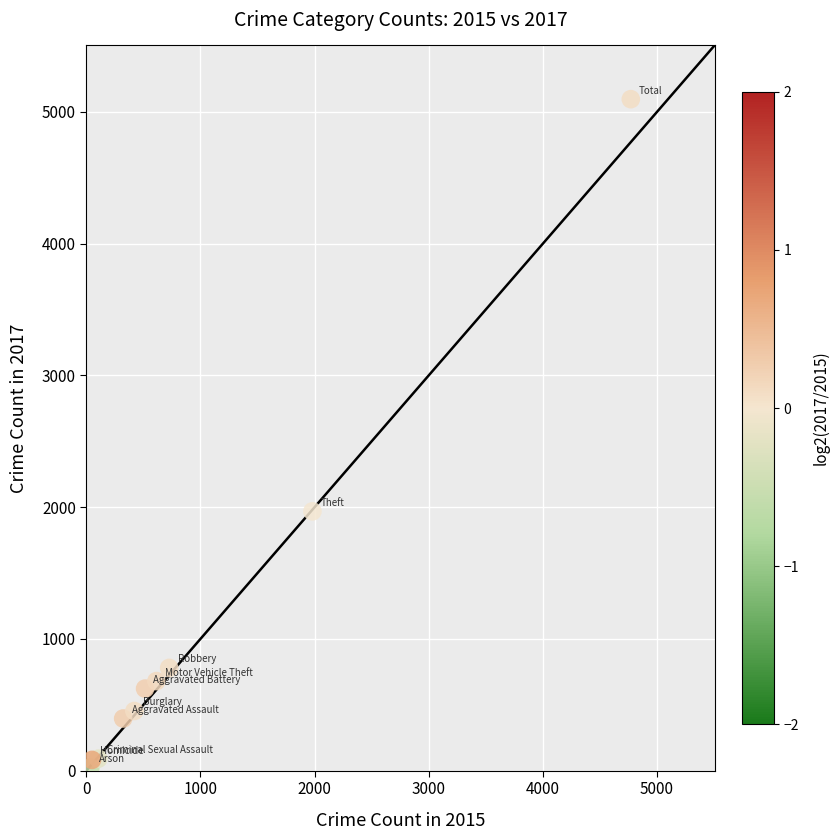

What Y value in the scatter plot is closest to 2559?

1968